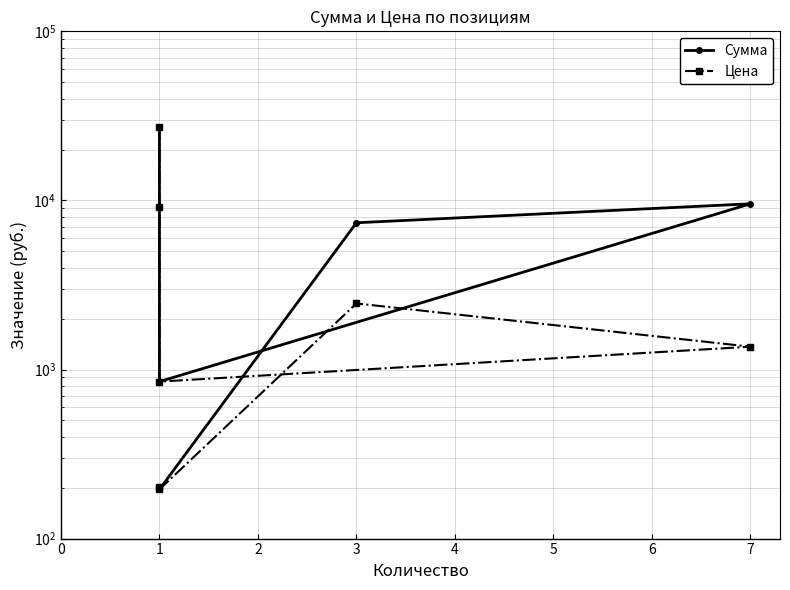

Reading left to right, list all the values displayed in this chart.

Сумма: 27277.7	9106.5	848.0	9549.8	7376.6	195.4	201.5
Цена: 27277.7	9106.5	848.0	1364.2	2458.8	195.4	201.5